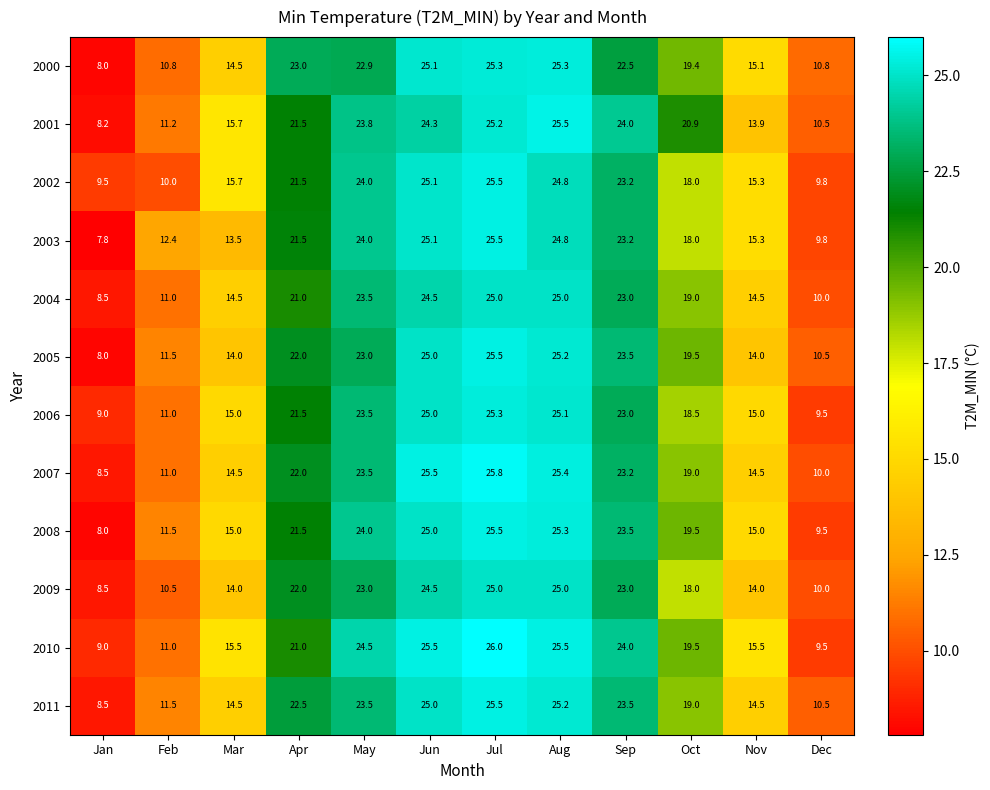

What is the minimum value for 2005?

8.0